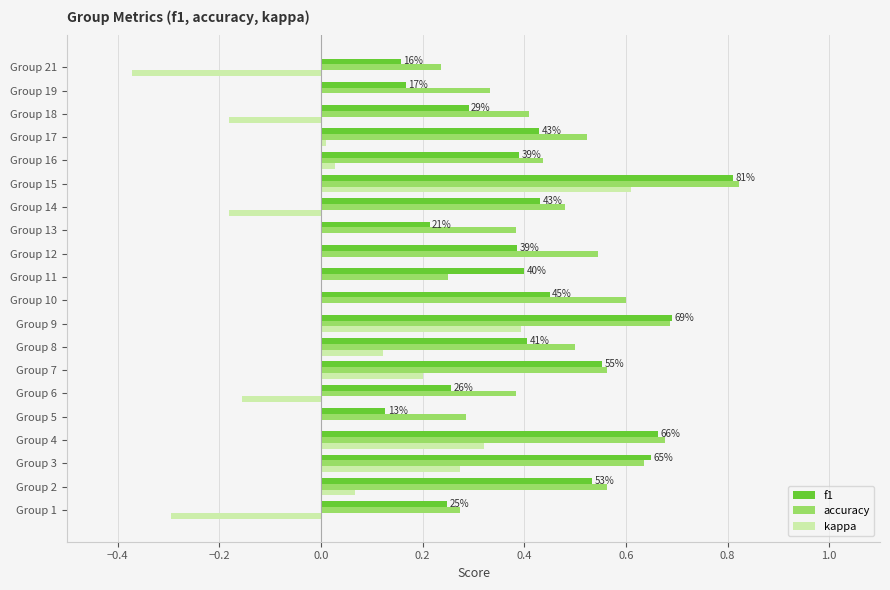

True or false: accuracy has a value of 0.7 at Group 8.

False